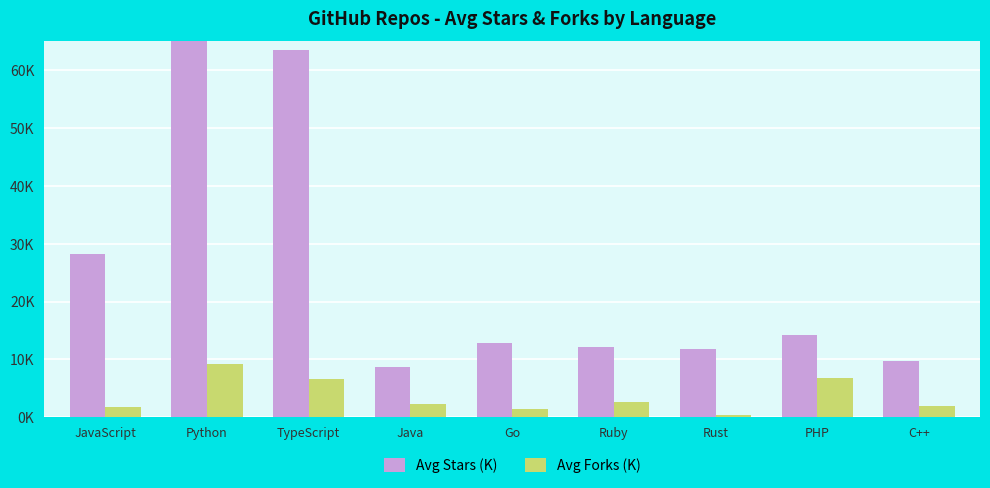

Reading left to right, transcribe all the data shown in this chart.

Avg Stars (K): JavaScript=28.2	Python=80.6	TypeScript=63.5	Java=8.7	Go=12.9	Ruby=12.2	Rust=11.9	PHP=14.3	C++=9.7
Avg Forks (K): JavaScript=1.8	Python=9.2	TypeScript=6.6	Java=2.3	Go=1.5	Ruby=2.7	Rust=0.4	PHP=6.8	C++=1.9